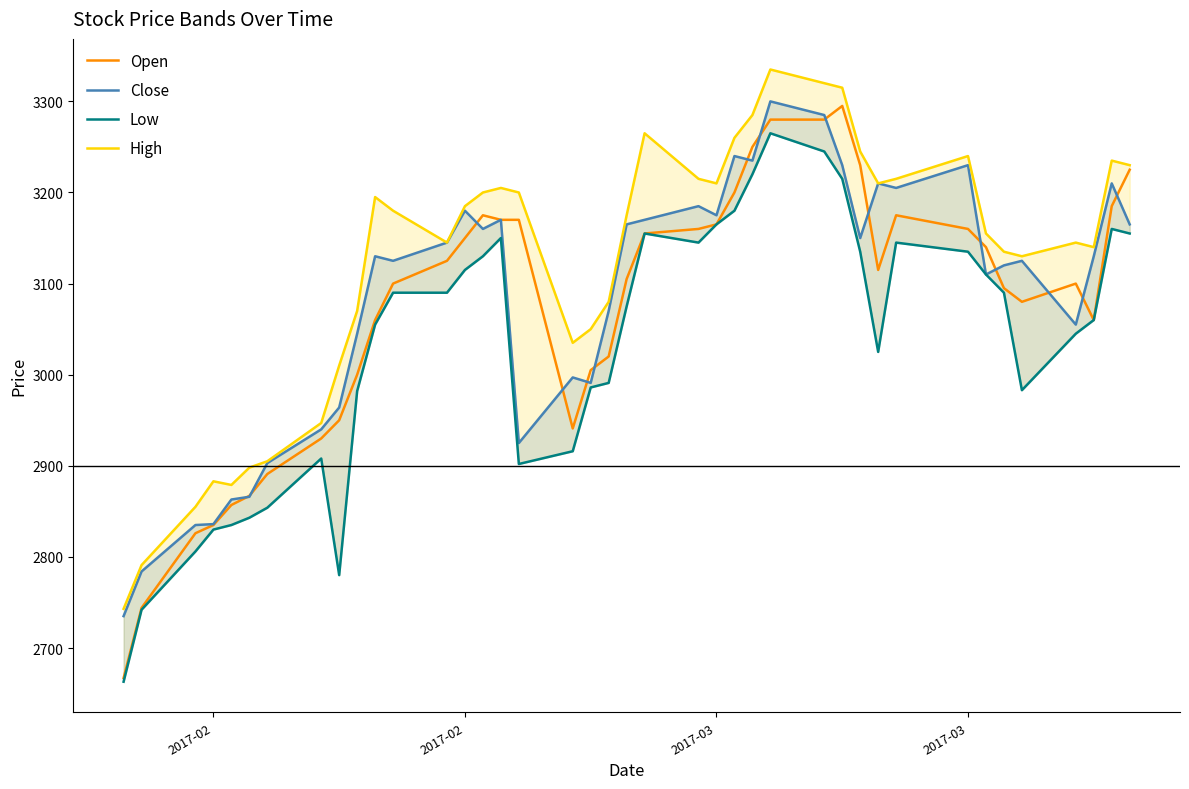

True or false: High has more than 0 interior local peaks.

True